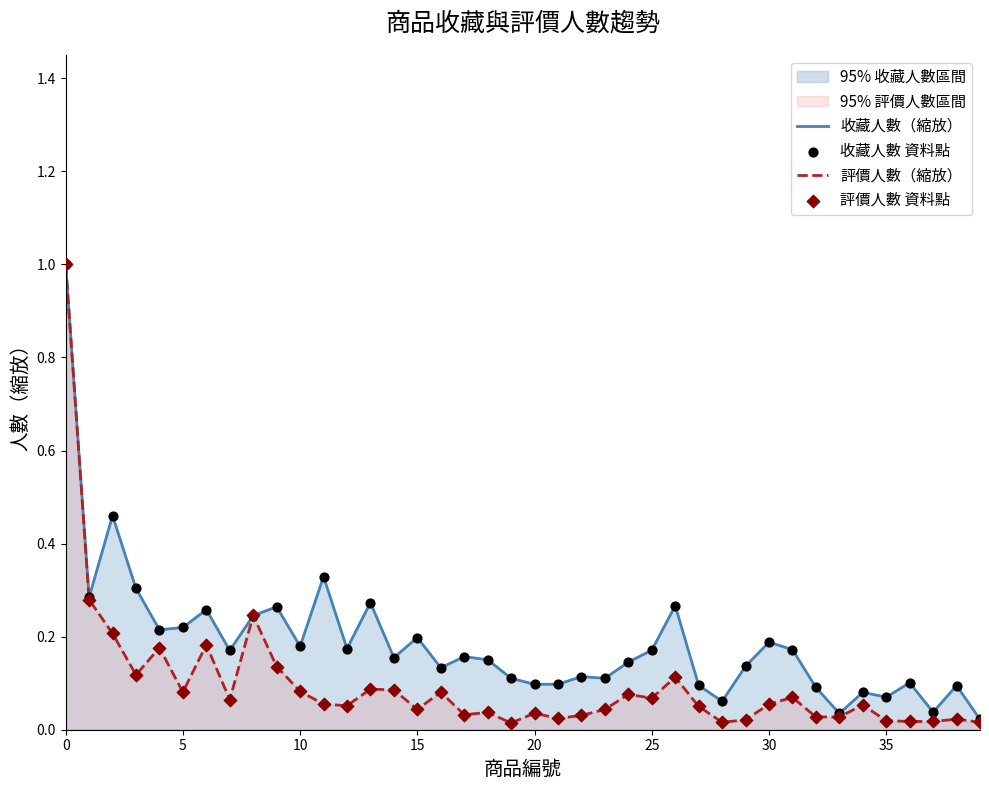

Which series reaches the minimum Y coordinate?

評價人數（縮放）